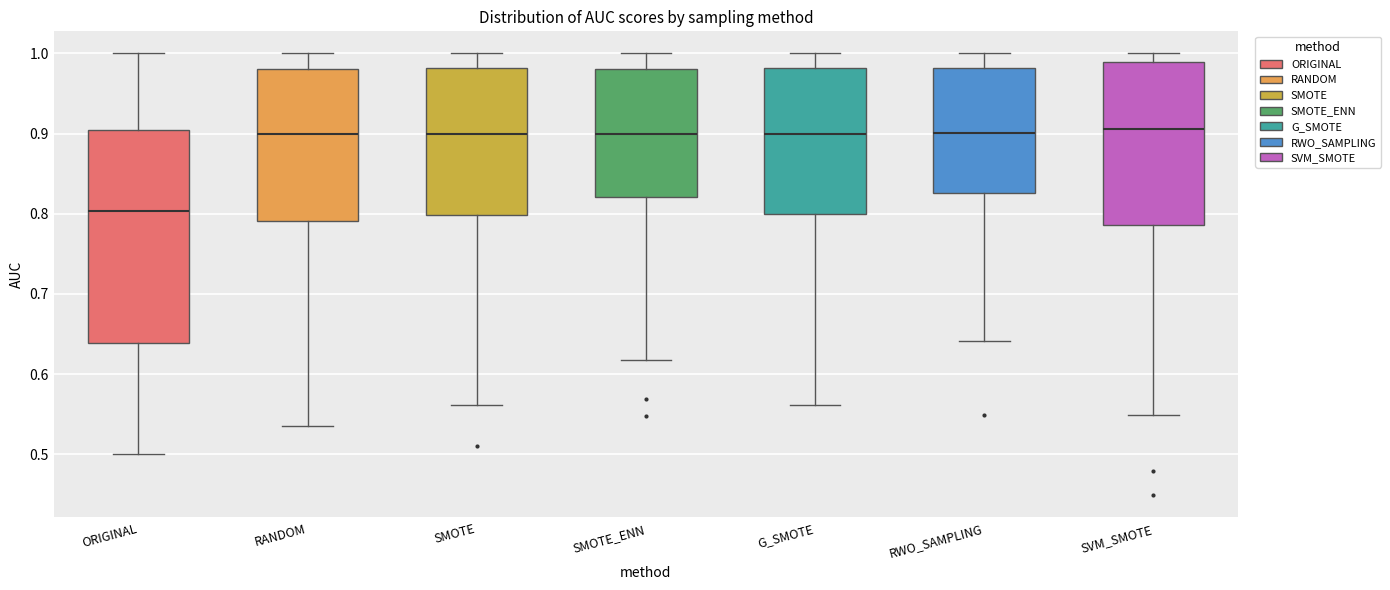

Which box is the tallest, from its lower edge to its upper edge?

ORIGINAL